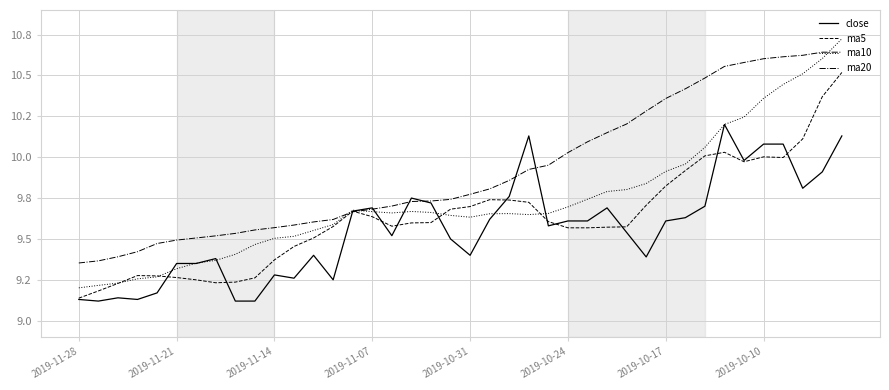

What are all the series names shown in the legend?

close, ma5, ma10, ma20